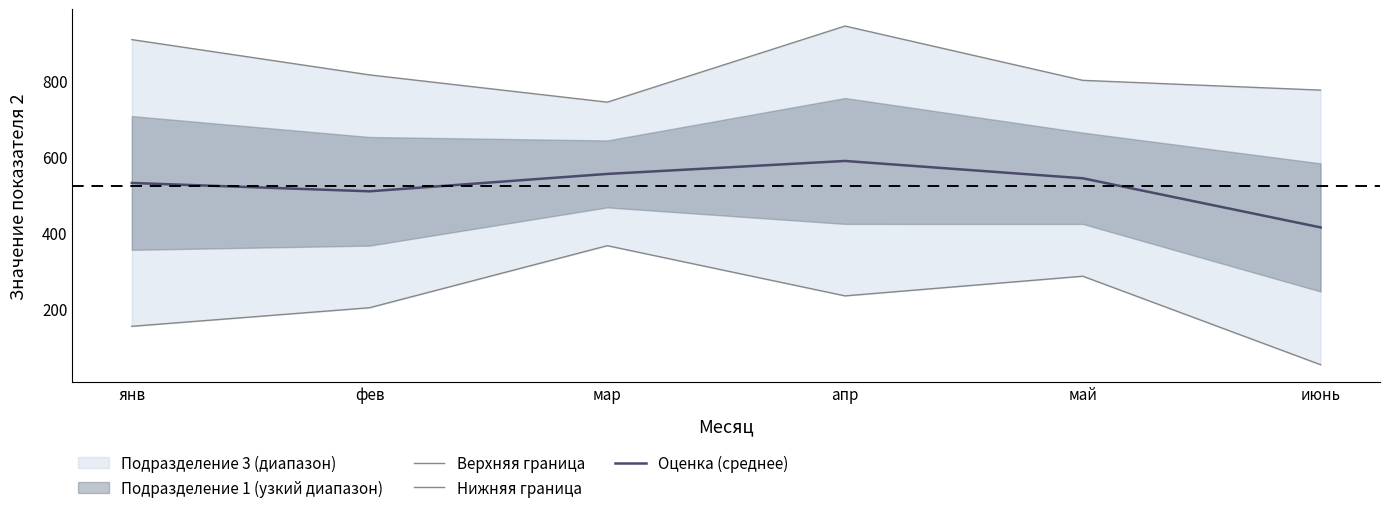

Which series changed the most between мар and апр?

Верхняя граница